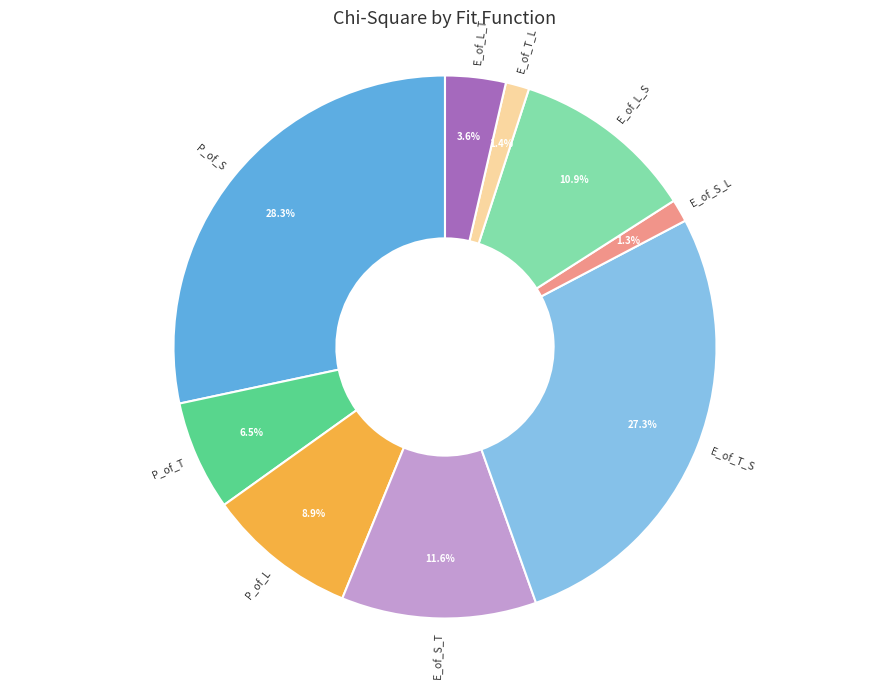

To the nearest percent, what is the difference between the largest and smallest slice percentages?

27%